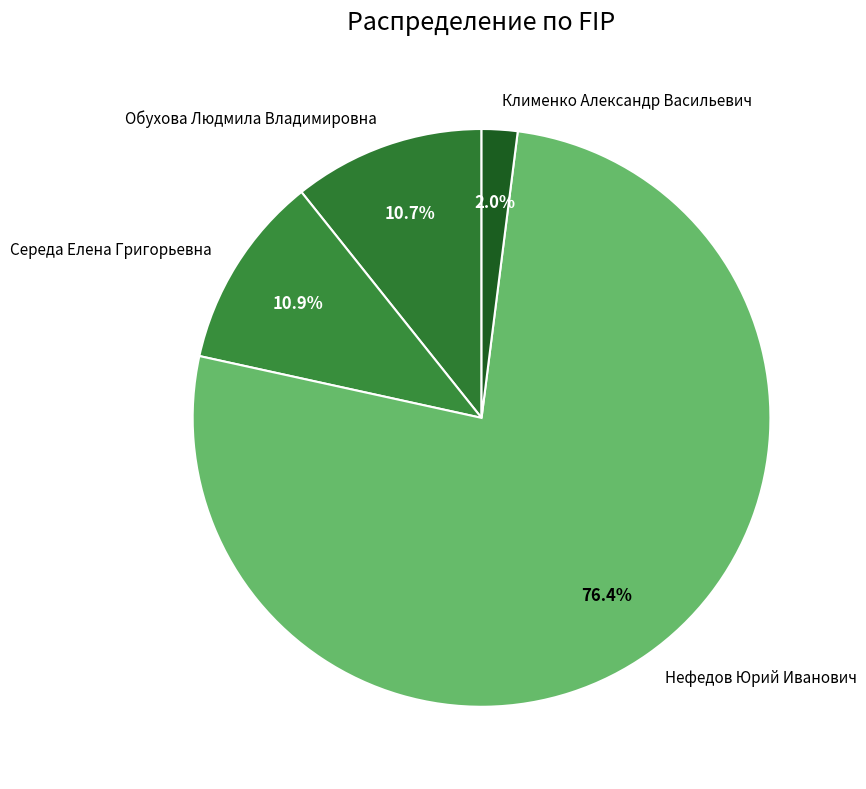

To the nearest percent, what is the difference between the largest and smallest slice percentages?

74%